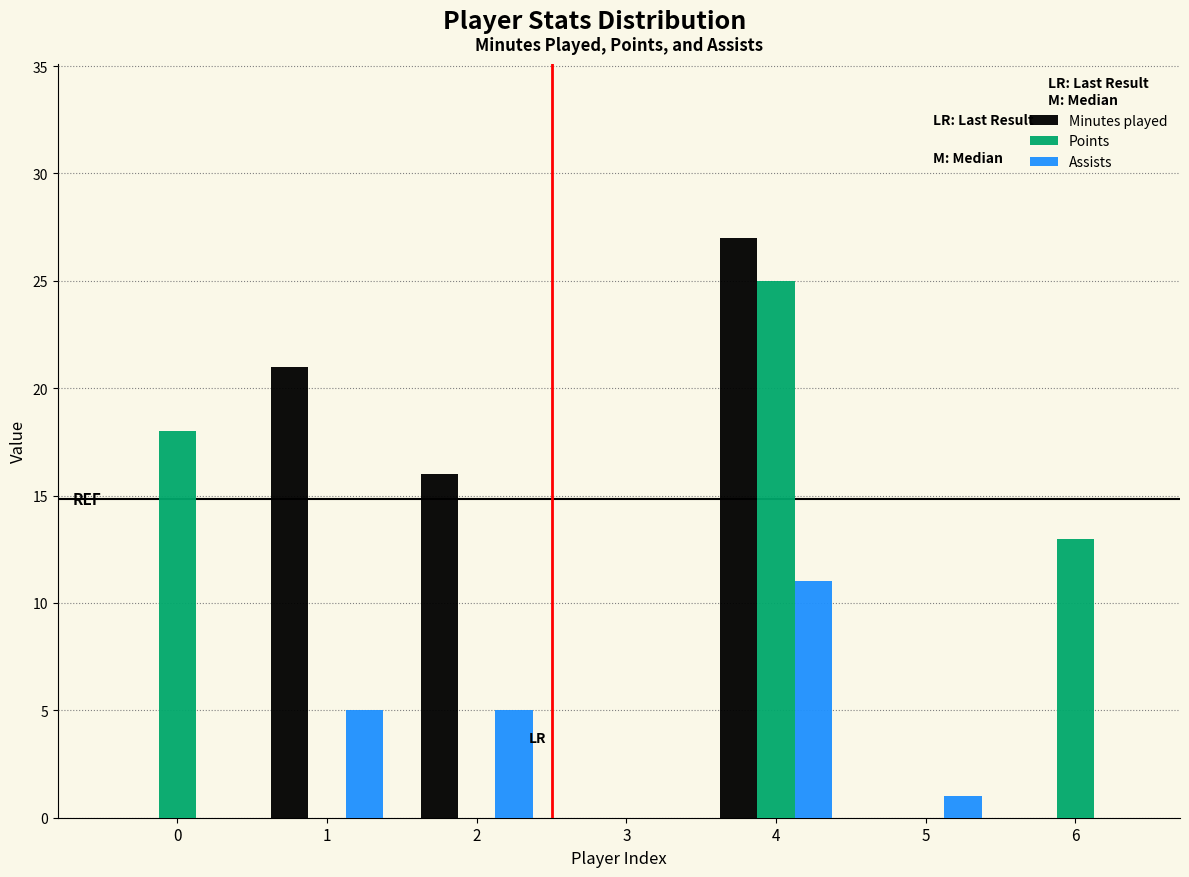

Reading left to right, list all the values displayed in this chart.

Minutes played: 0=0	1=21	2=16	3=0	4=27	5=0	6=0
Points: 0=18	1=0	2=0	3=0	4=25	5=0	6=13
Assists: 0=0	1=5	2=5	3=0	4=11	5=1	6=0